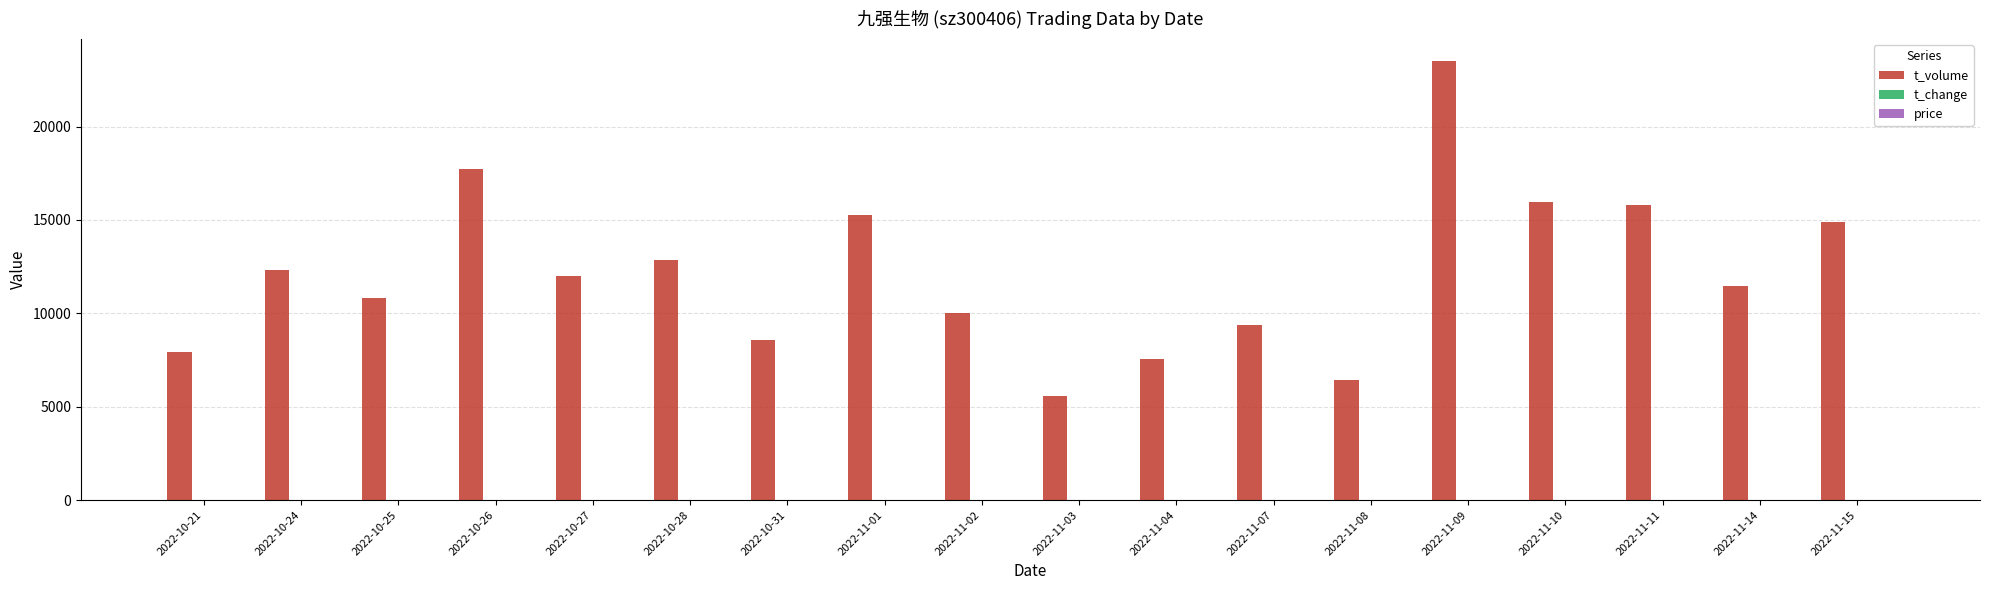

At which category is the sum across all series the highest?

2022-11-09